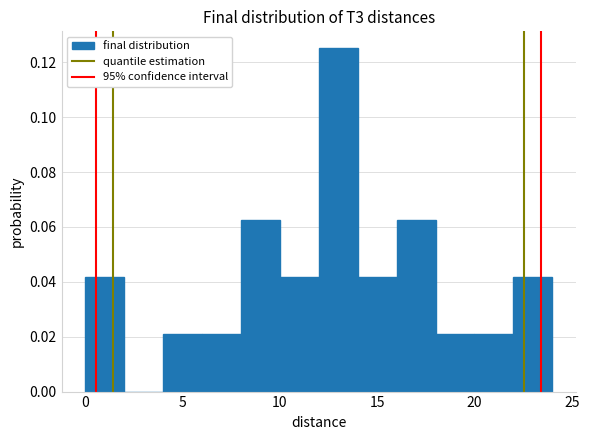

Reading left to right, list every bar in this chart as the range it spans on the x-axis followed by its height. The values are not printed on the chart, so give them approximately, as read against the axis.

0 to 2: 0.042
2 to 4: 0
4 to 6: 0.020
6 to 8: 0.020
8 to 10: 0.062
10 to 12: 0.042
12 to 14: 0.126
14 to 16: 0.042
16 to 18: 0.062
18 to 20: 0.020
20 to 22: 0.020
22 to 24: 0.042